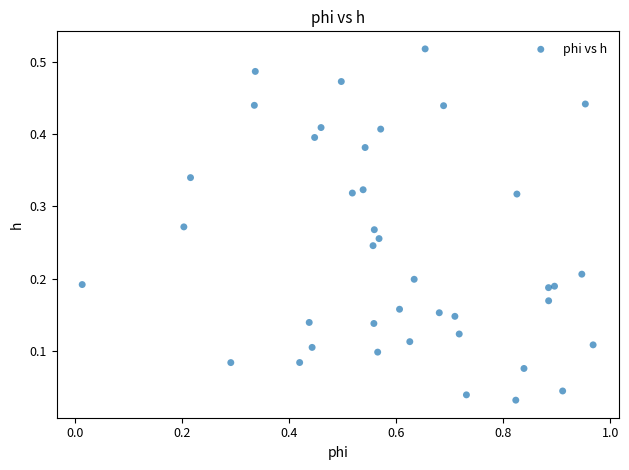

What is the range of X values (max minus min)?

1.0